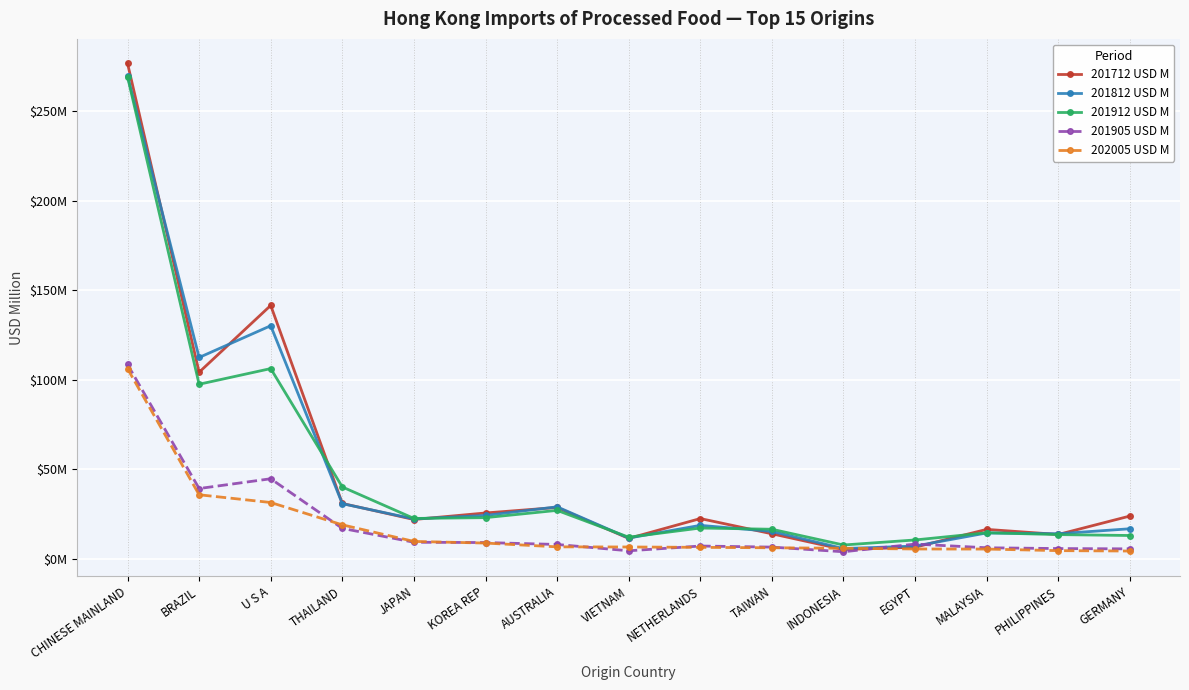

Does the chart have visible grid lines?

Yes